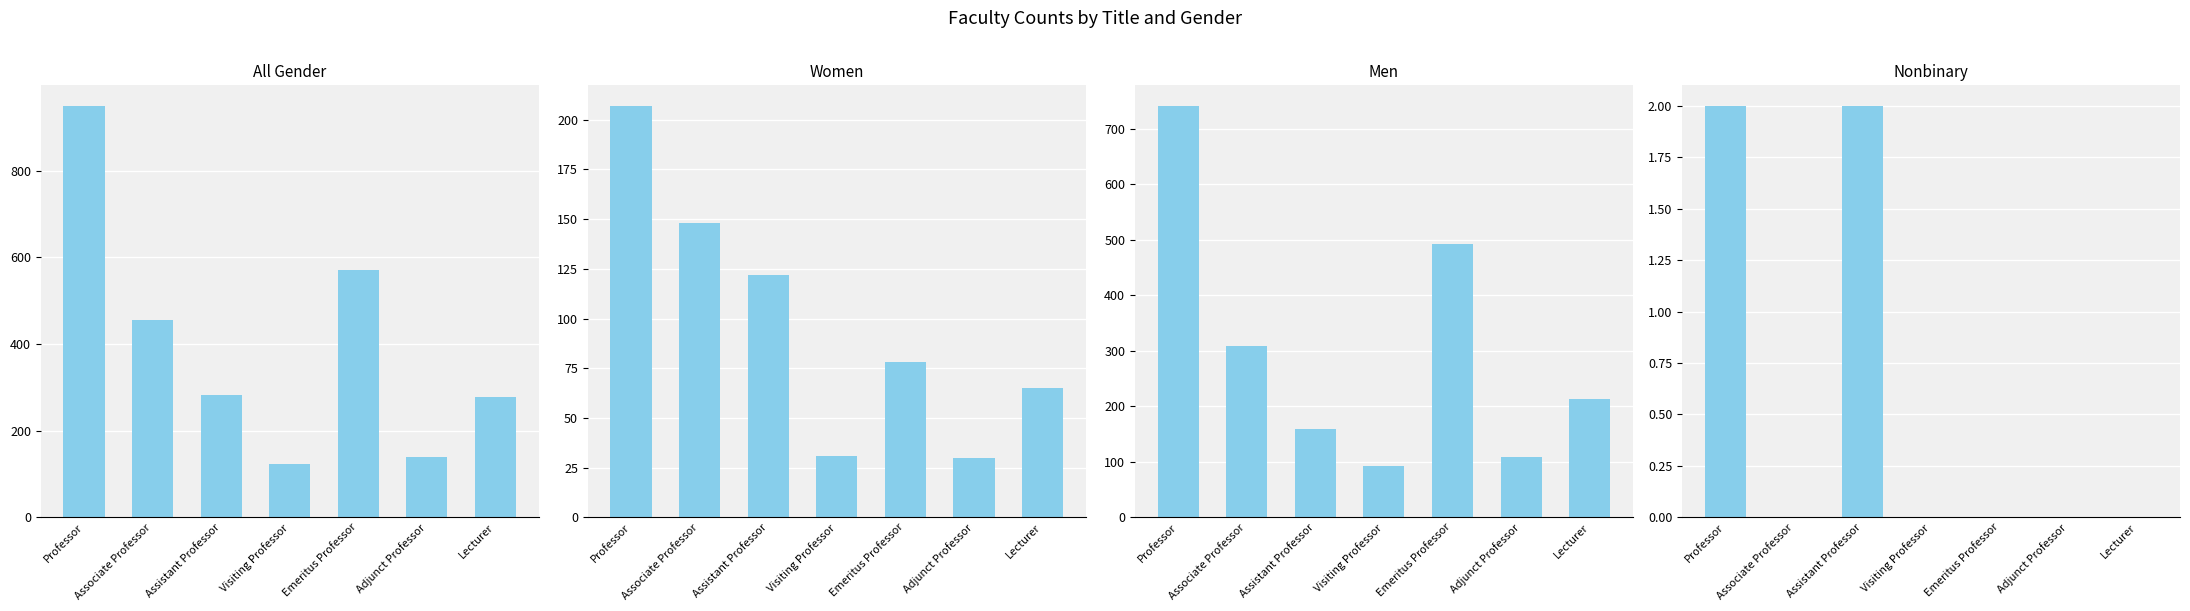

Rank the series by their maximum value, from lowest to highest.

Nonbinary, Women, Men, All Gender